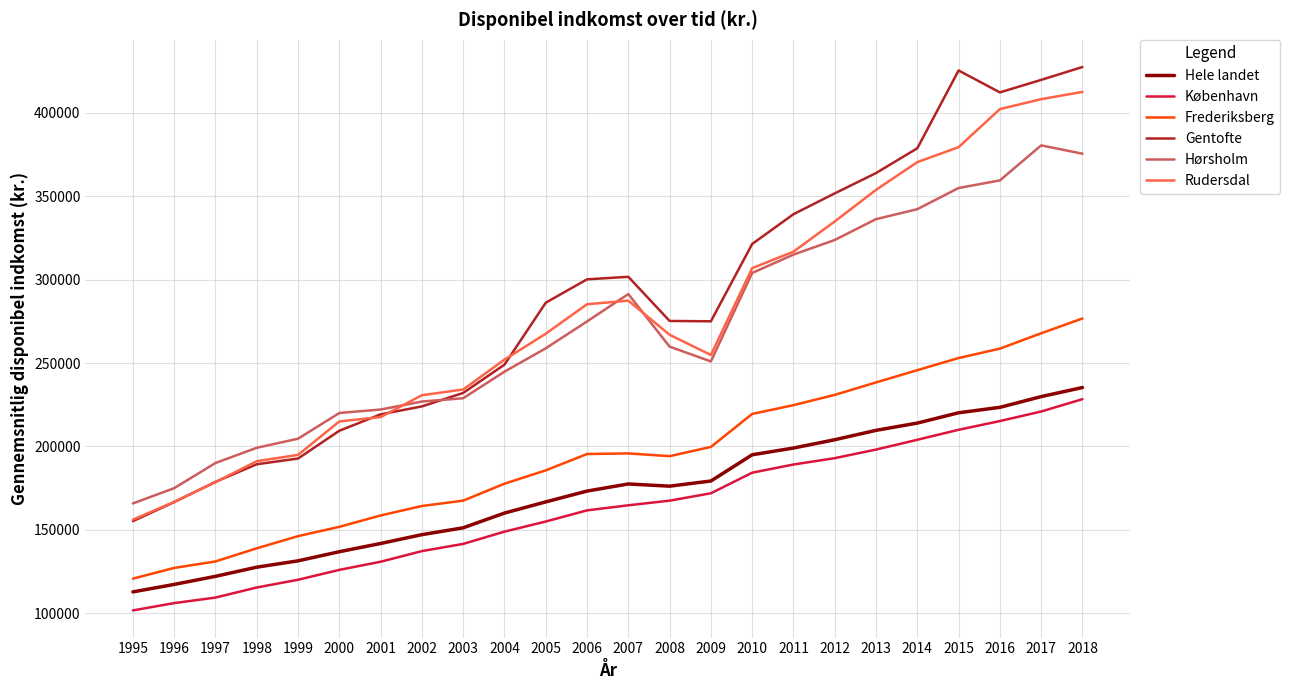

True or false: København and Frederiksberg cross at least once.

False